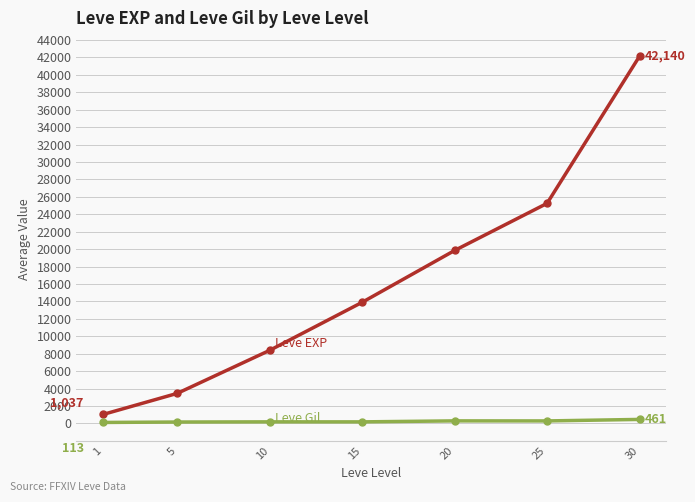

What is the greatest value displayed?

42140.0